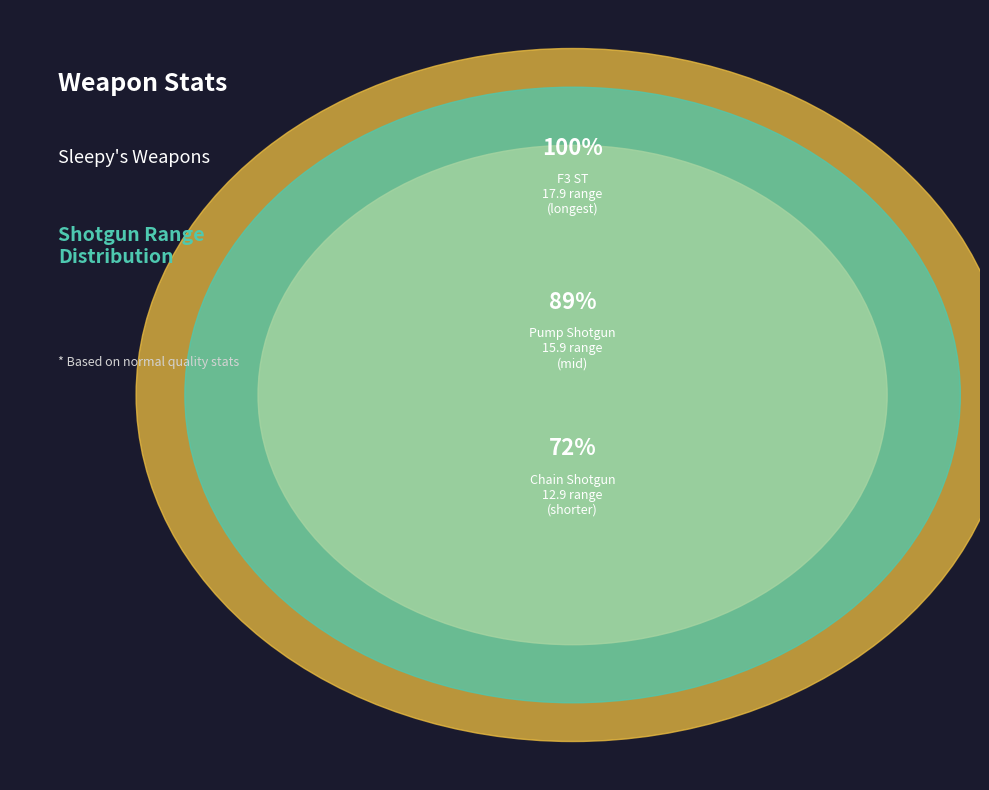

Is Chain Shotgun the majority of the pie?

No